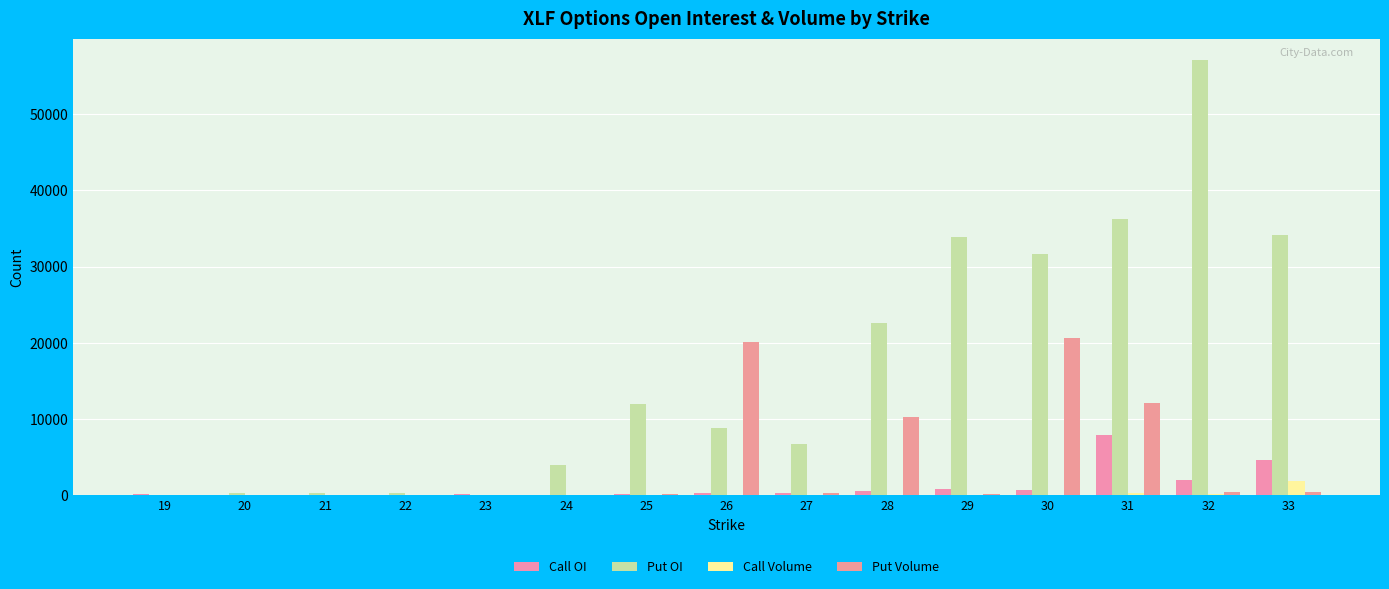

Count the number of categories in the chart.

15